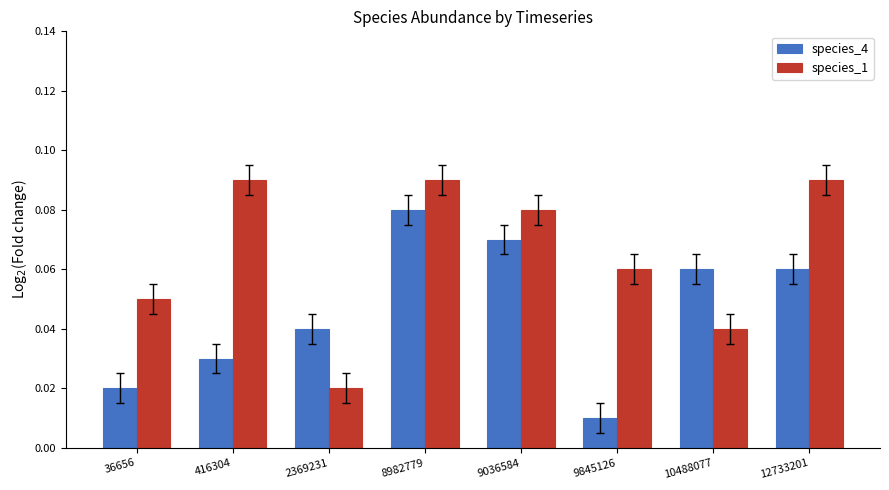

List the series in order of their overall mean, highest first.

species_1, species_4